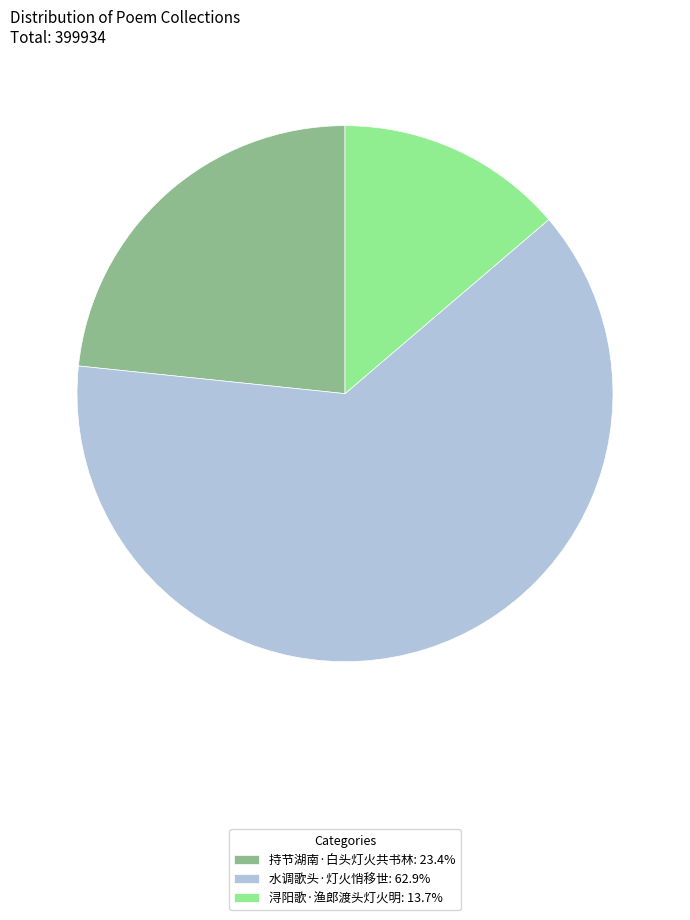

Do 浔阳歌·渔郎渡头灯火明: 13.7% and 水调歌头·灯火悄移世: 62.9% together represent more than half of the pie?

Yes